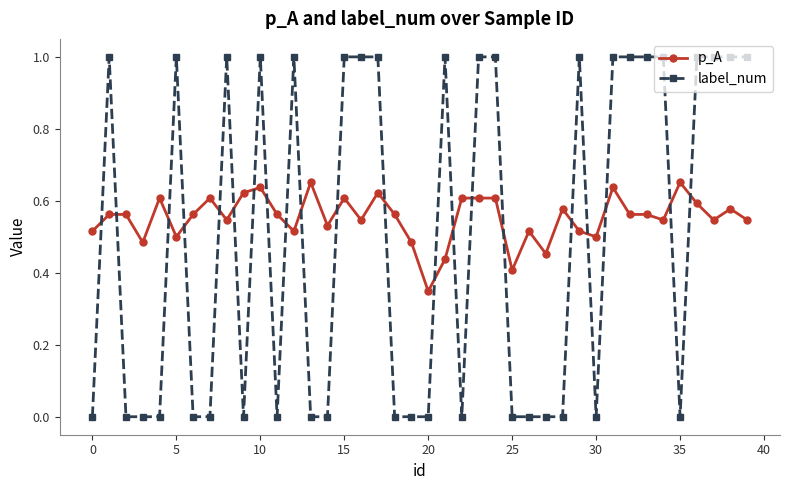

Which series has the largest total across all categories?

p_A